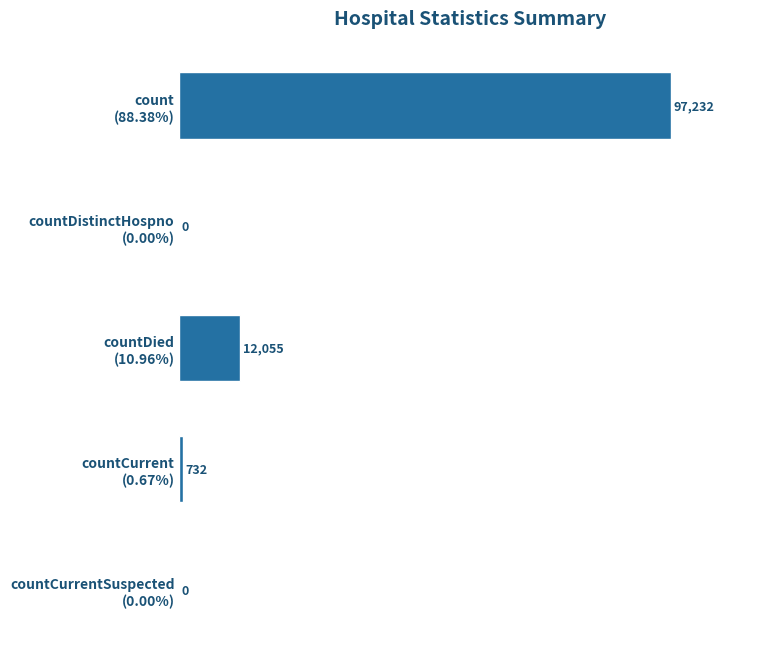

What is the average value?

22004